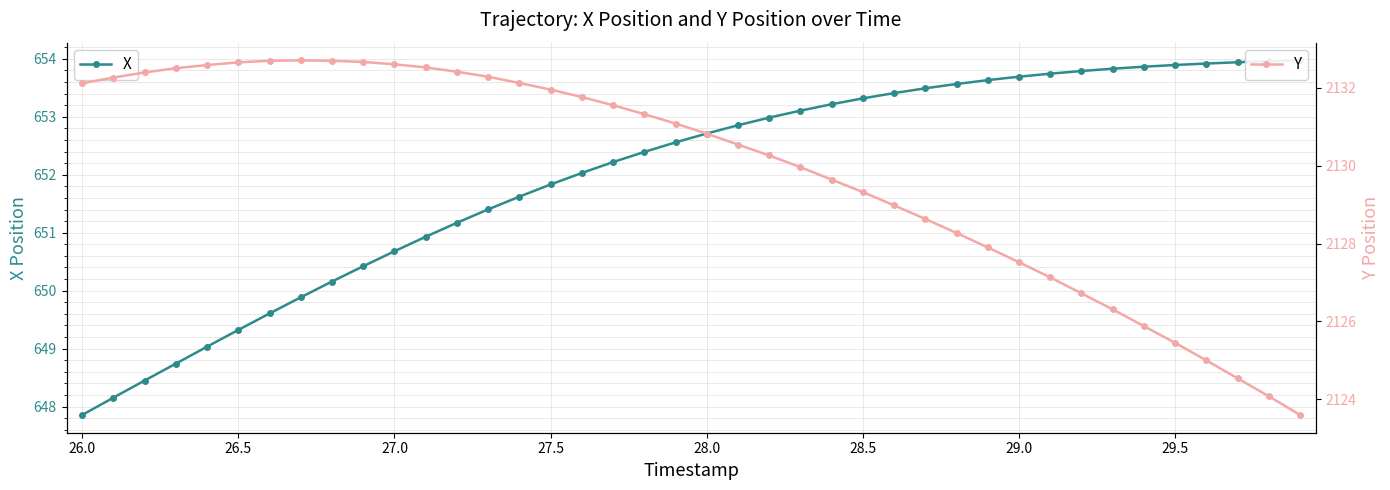

Which series has the largest range (max minus min)?

Y